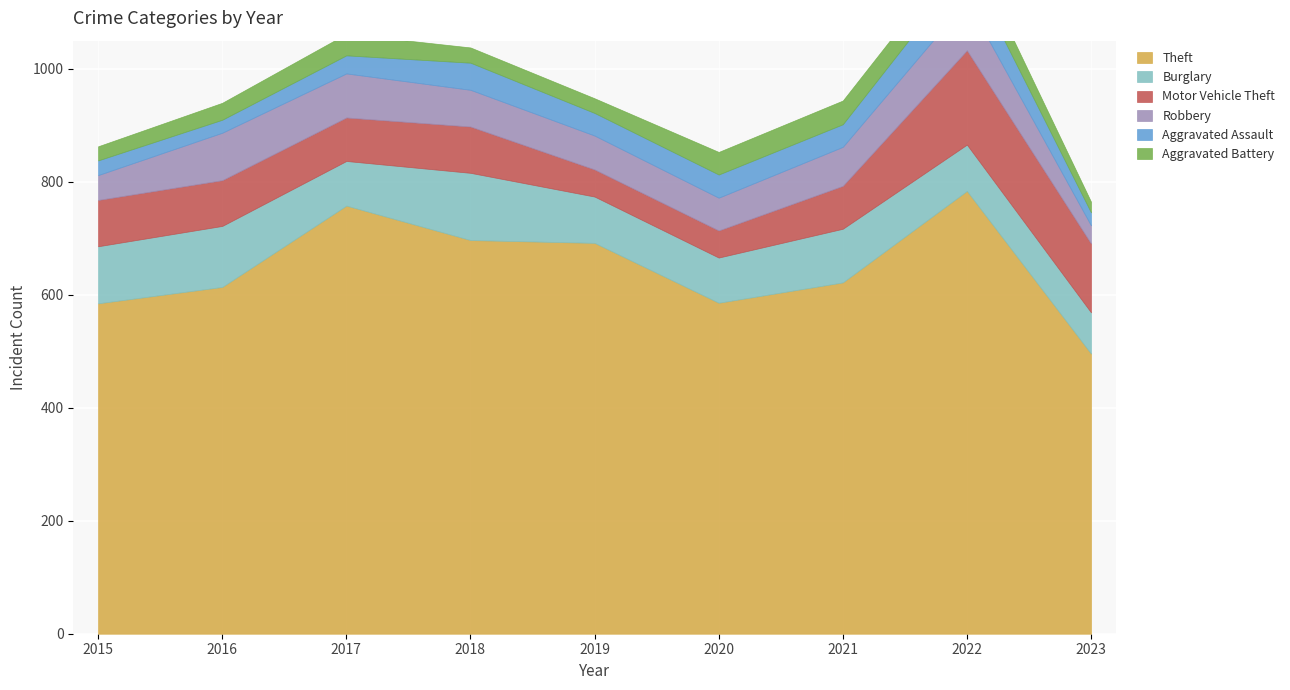

At which category does Motor Vehicle Theft reach its first local valley?

2017